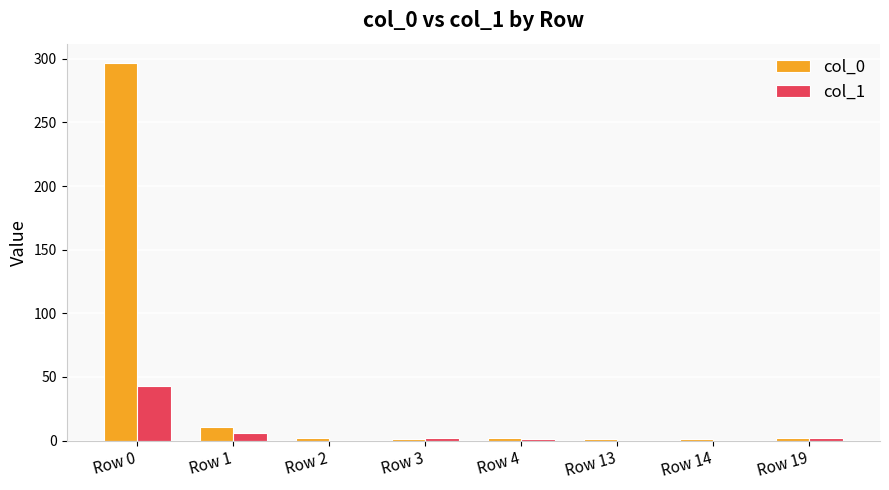

What is the sum of the col_1 values at Row 1 and Row 13?

6